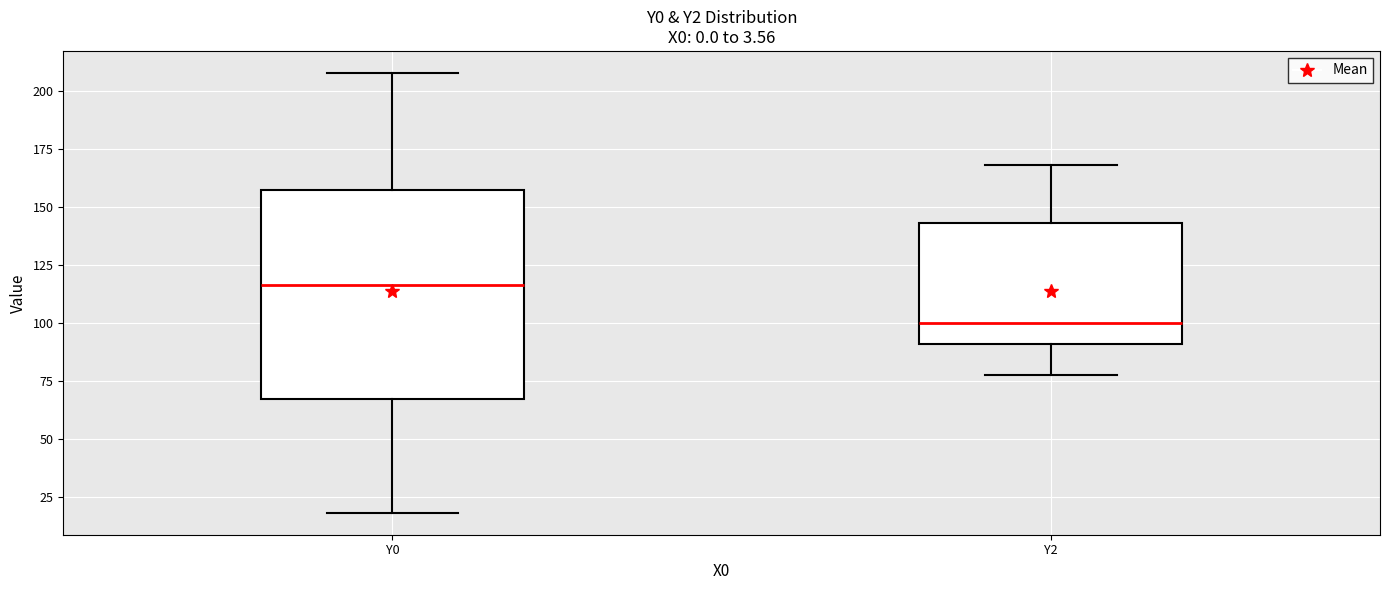

Where is the upper edge of the box for Y2 on the y-axis? The values are not printed on the chart, so give them approximately, as read against the axis.

145